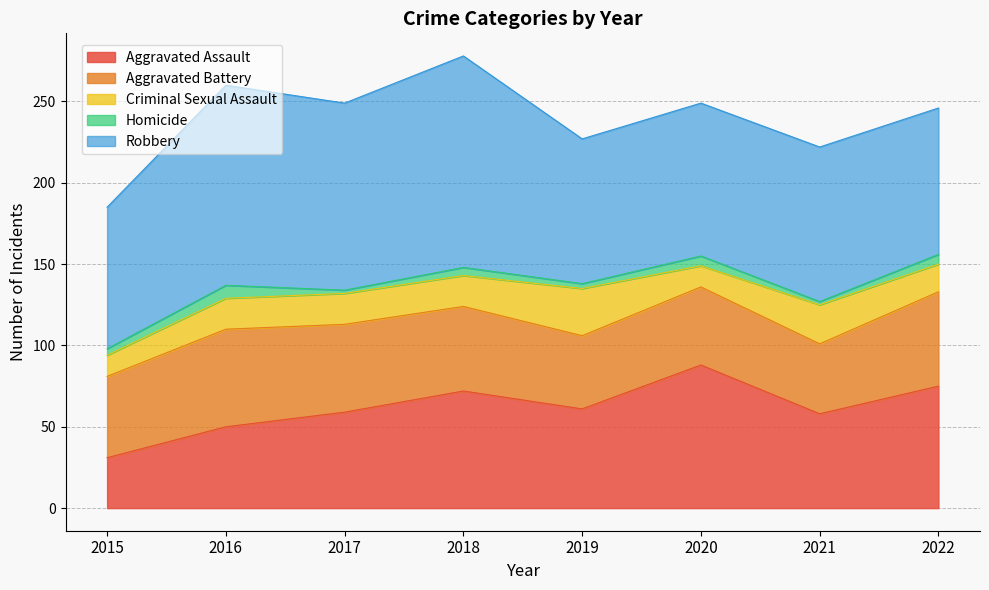

What is the difference between the Homicide values at 2015 and 2017?

2